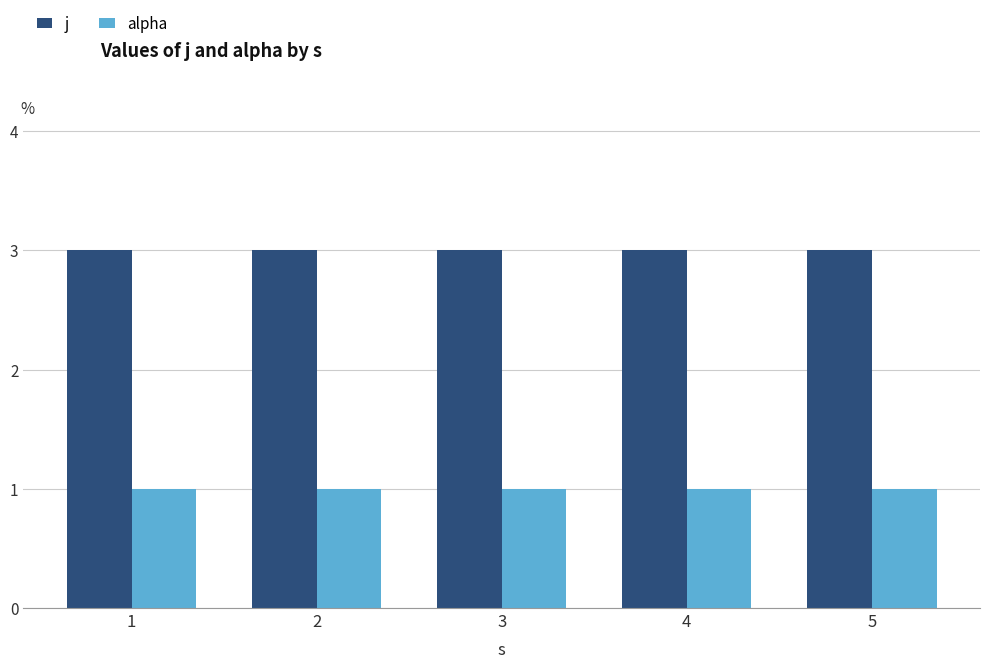

Which series has the largest total across all categories?

j